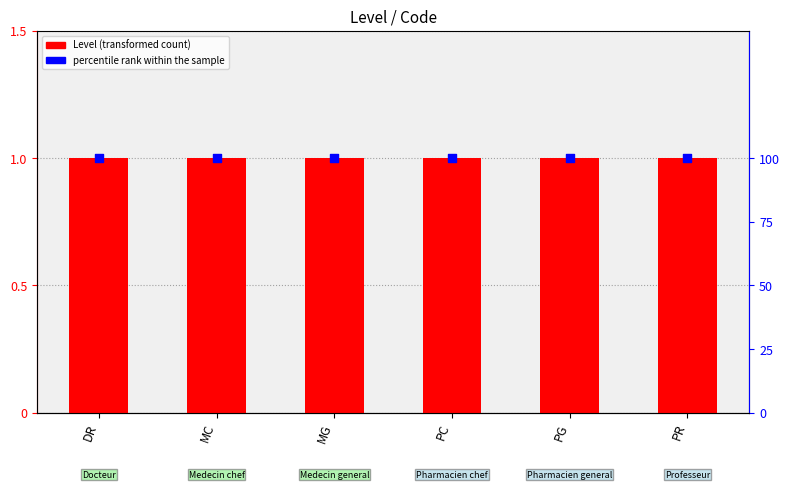

Which series reaches the maximum Y coordinate?

percentile rank within the sample